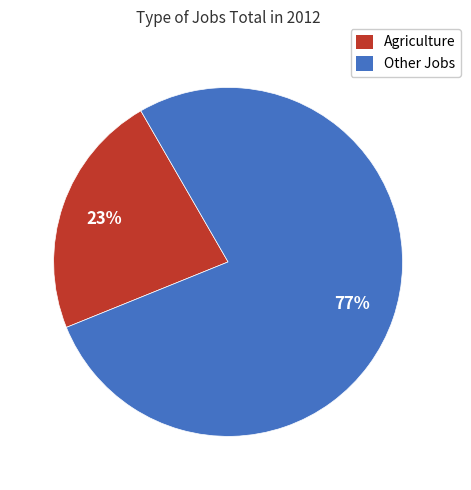

Is there any slice that represents more than half of the pie?

Yes